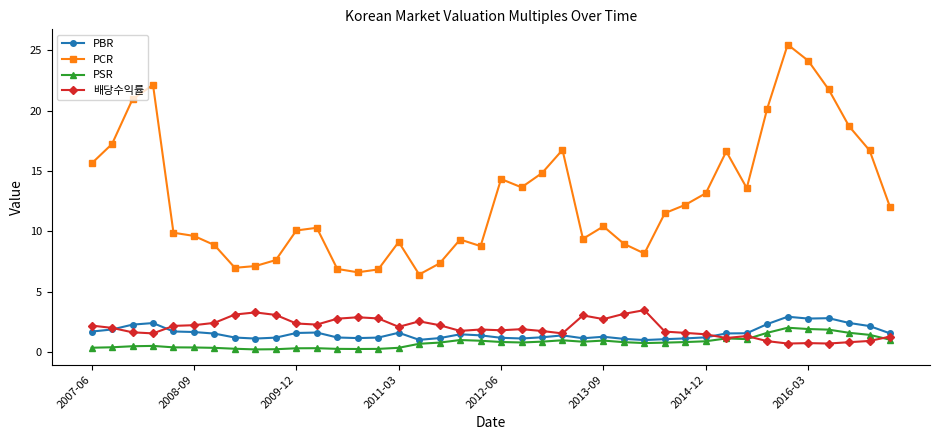

What is the maximum value shown in the chart?

25.5